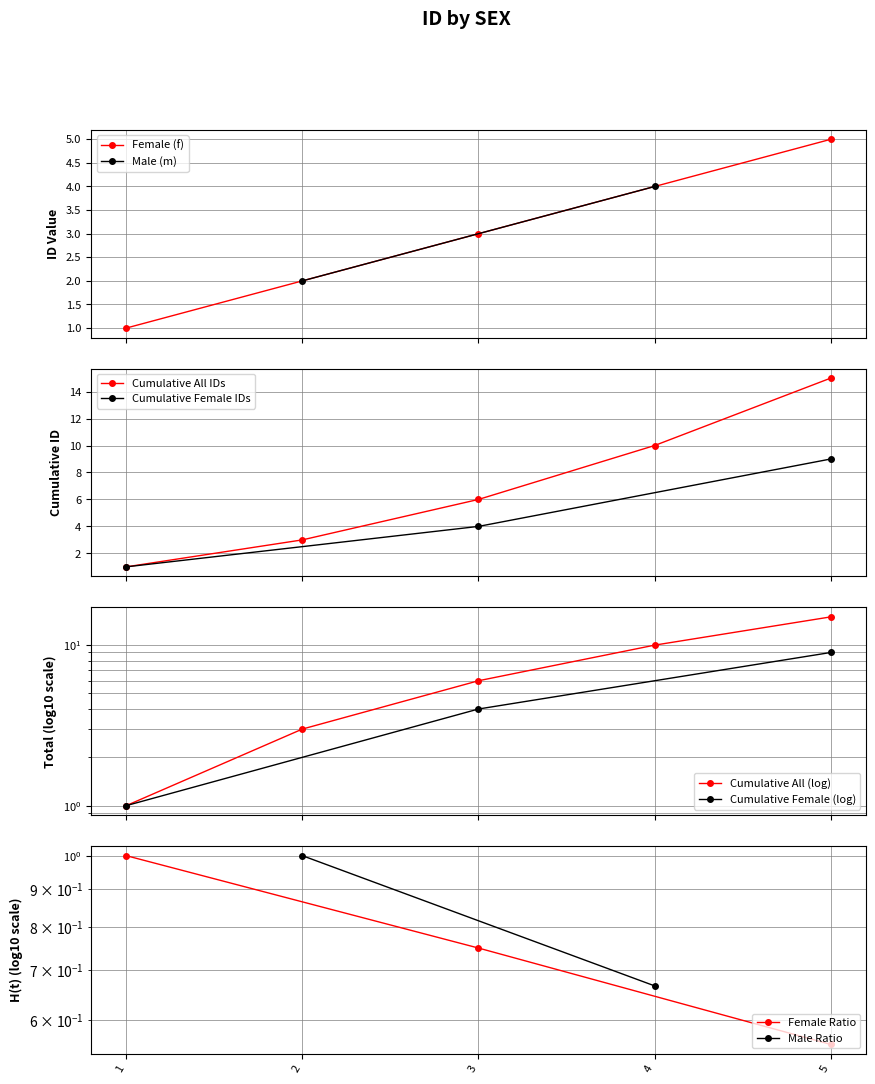

What is the value of the Female (f) point at the 2nd from the left?

3